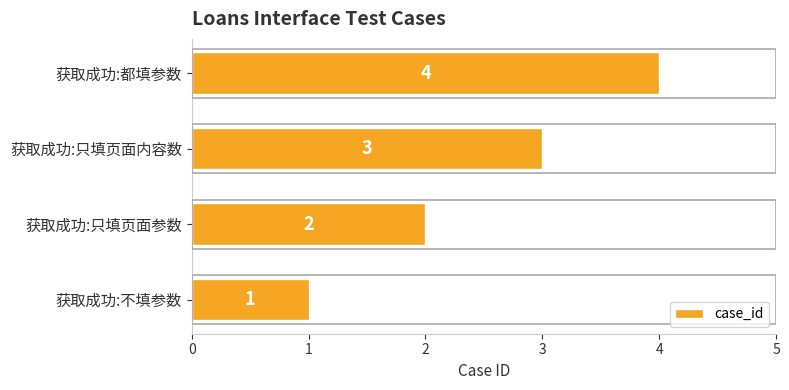

Are the bars grouped side by side (vs. stacked)?

No